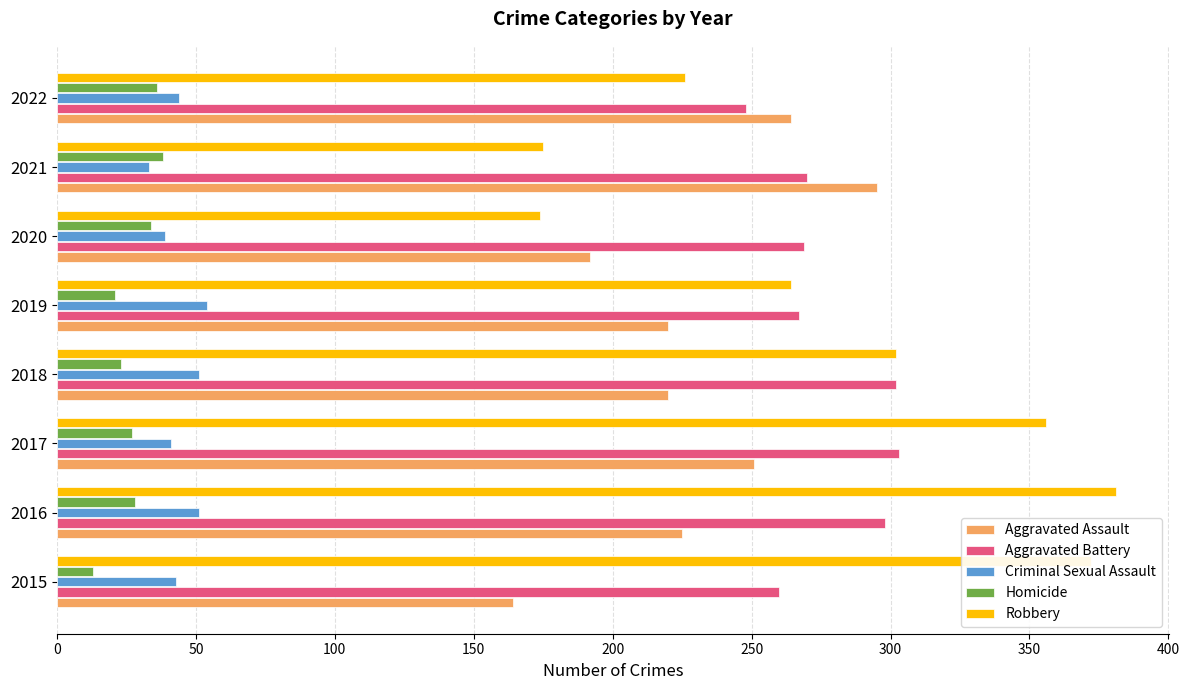

What is the total value across all series at 2017?

978